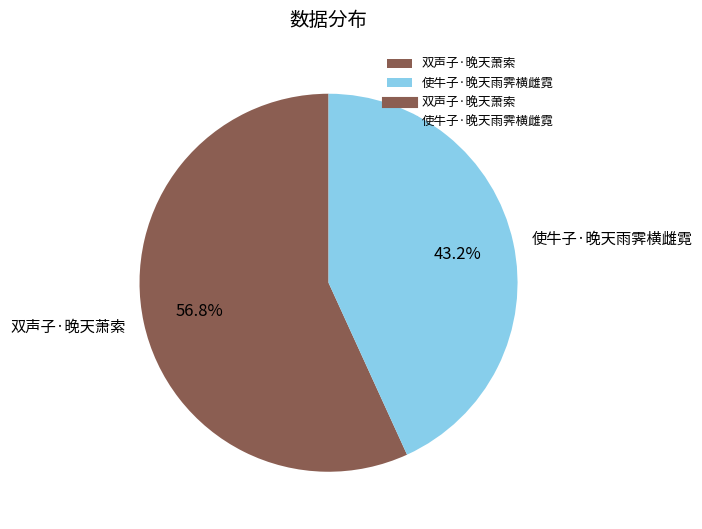

Between 双声子·晚天萧索 and 使牛子·晚天雨霁横雌霓, which is larger?

双声子·晚天萧索